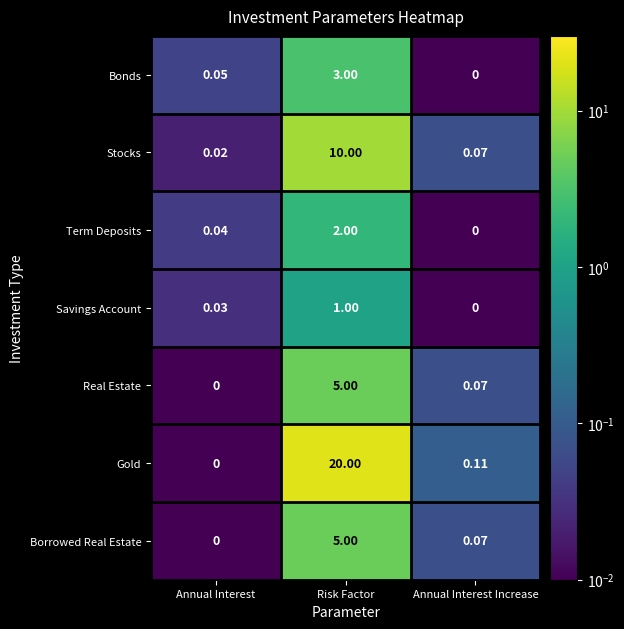

Which series has the largest total across all categories?

Gold